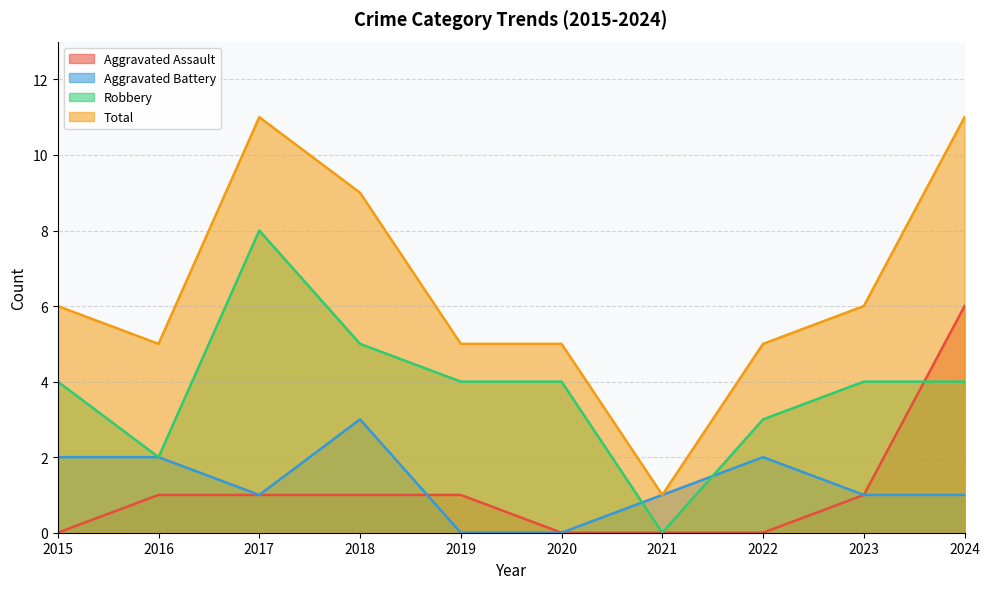

How many intersections are there between Robbery and Aggravated Assault?

1